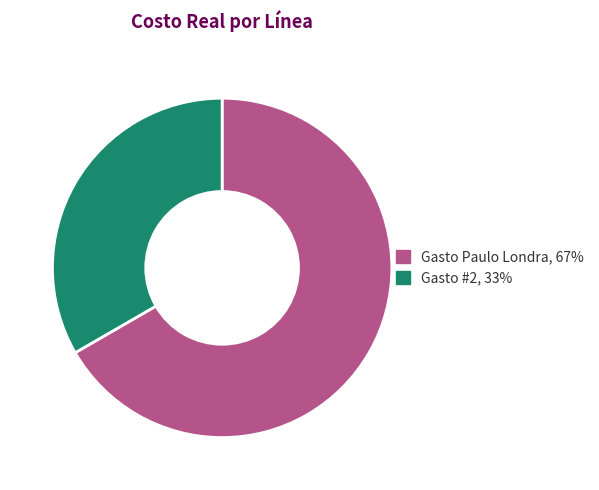

Is it true that Gasto #2, 33% is 33% of the pie?

True